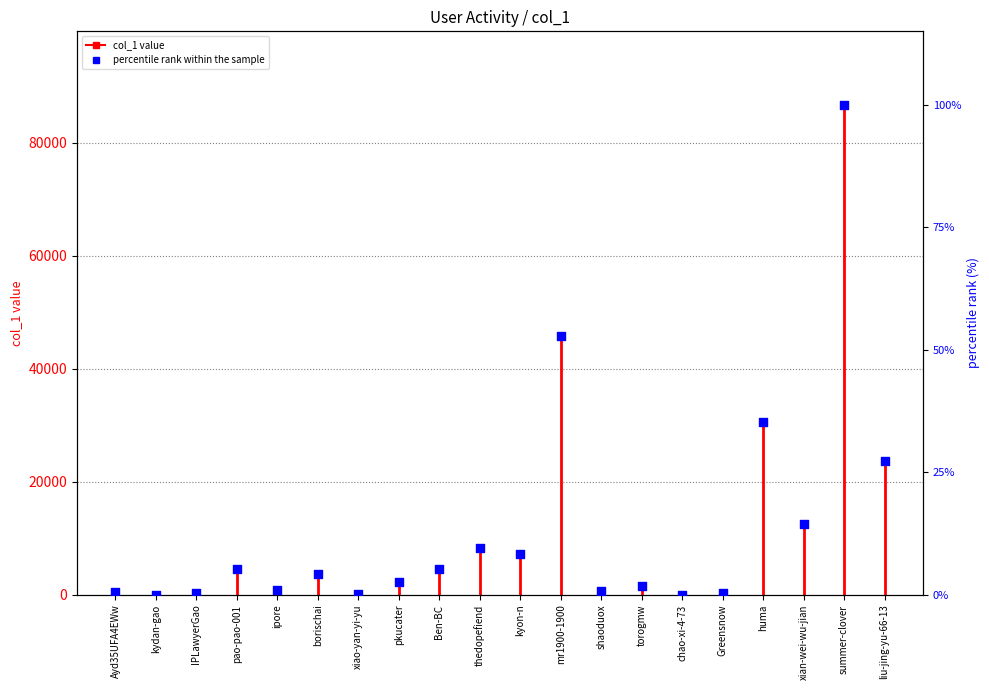

What is the ratio of the value at liu-jing-yu-66-13 to the value at thedopefiend?

2.9